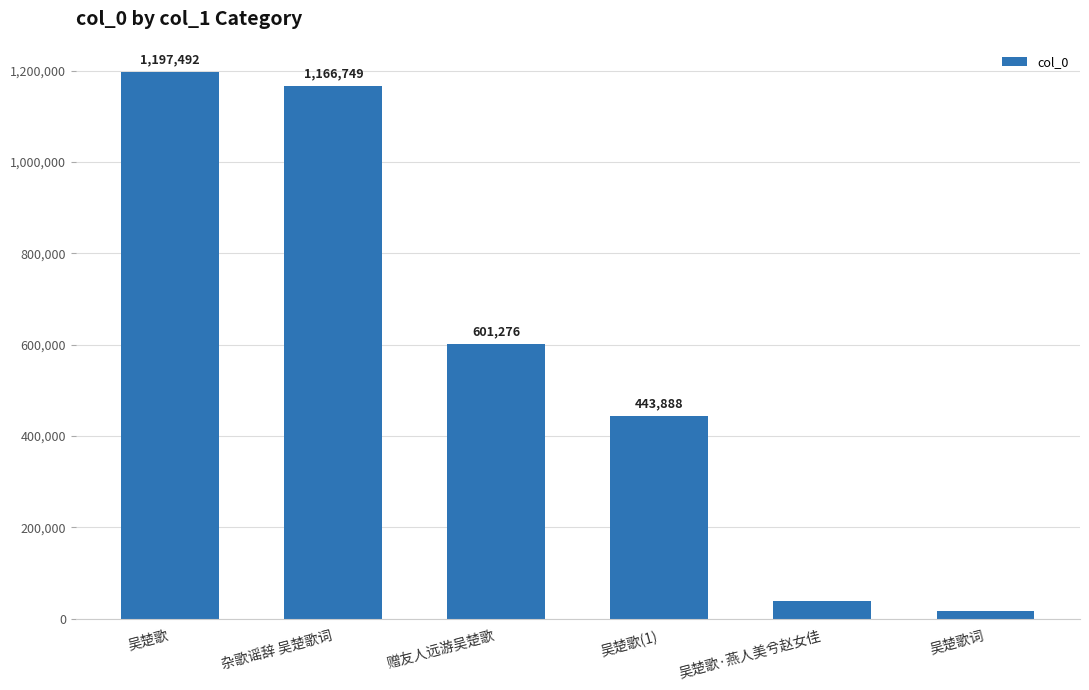

Approximately how many times larger is the value at 吴楚歌 compared to 吴楚歌词?

73.3